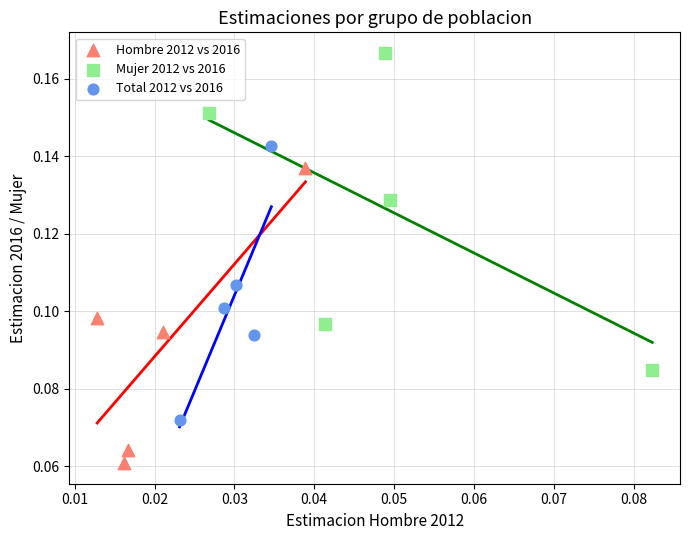

Which series contains the lowest Y value?

Hombre 2012 vs 2016